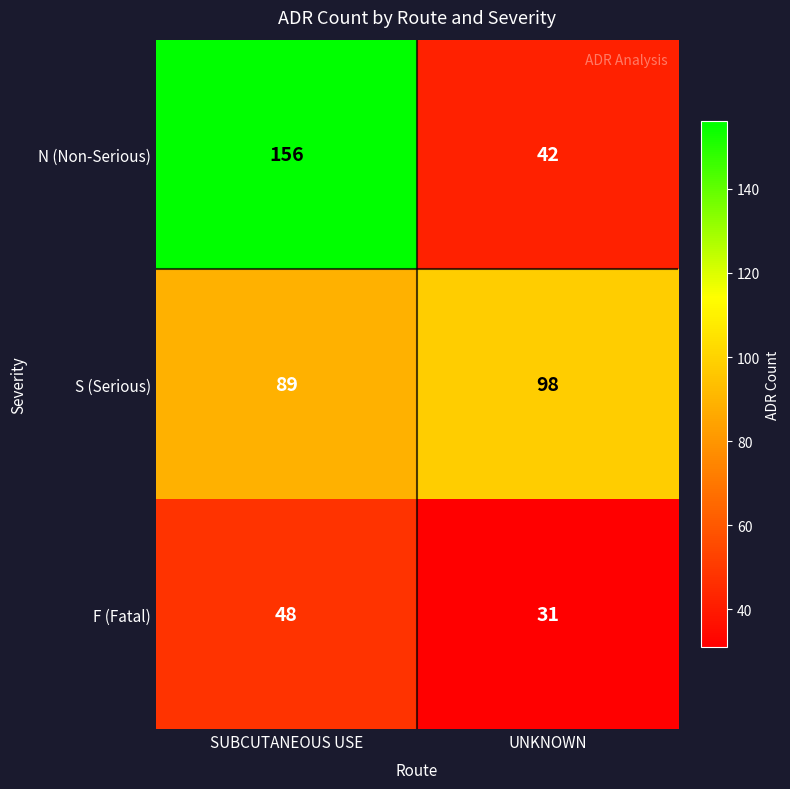

Which series has the widest spread of values?

N (Non-Serious)